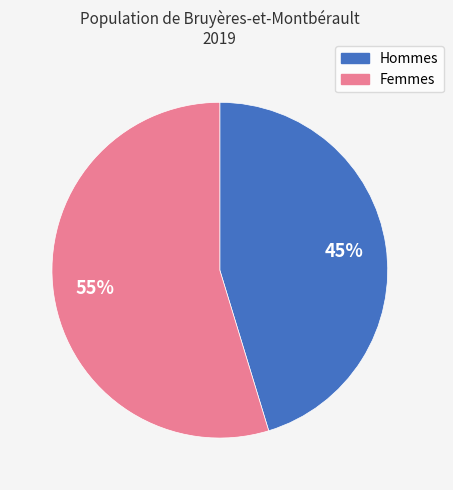

Is there any slice that represents more than half of the pie?

Yes